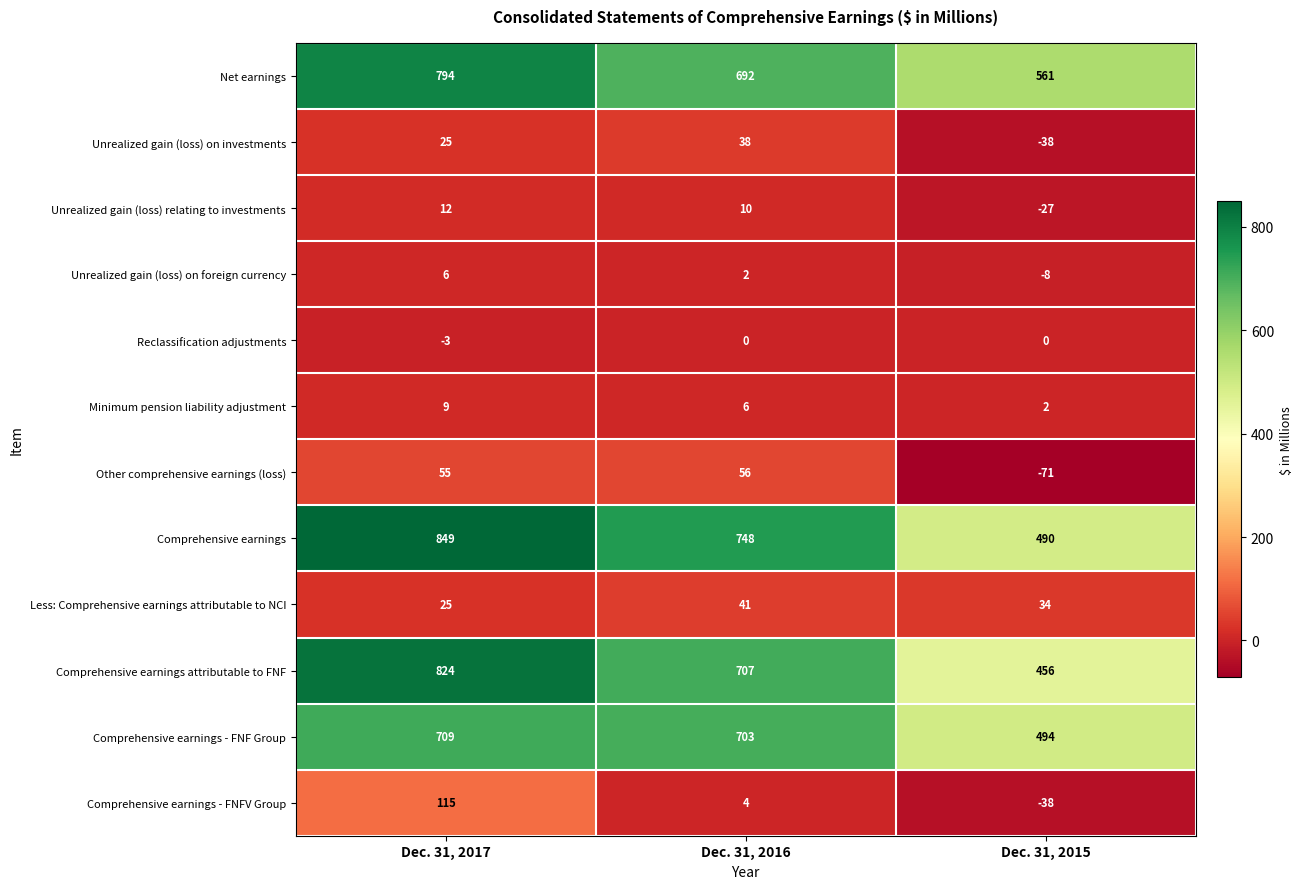

The value of Comprehensive earnings at Dec. 31, 2015 is 490. True or false?

True